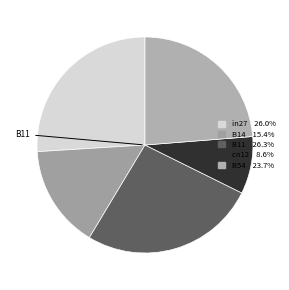

How many segments does this pie chart have?

5